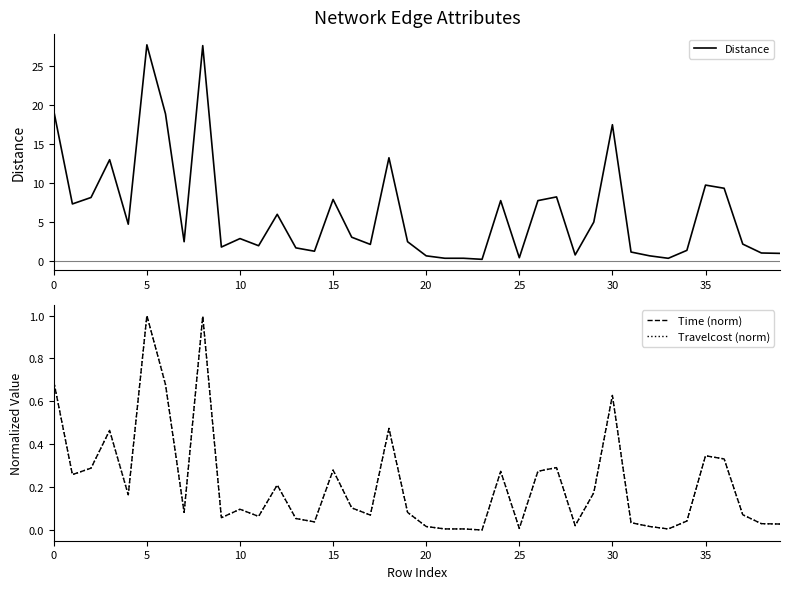

Is this an area chart (filled region under the line)?

No